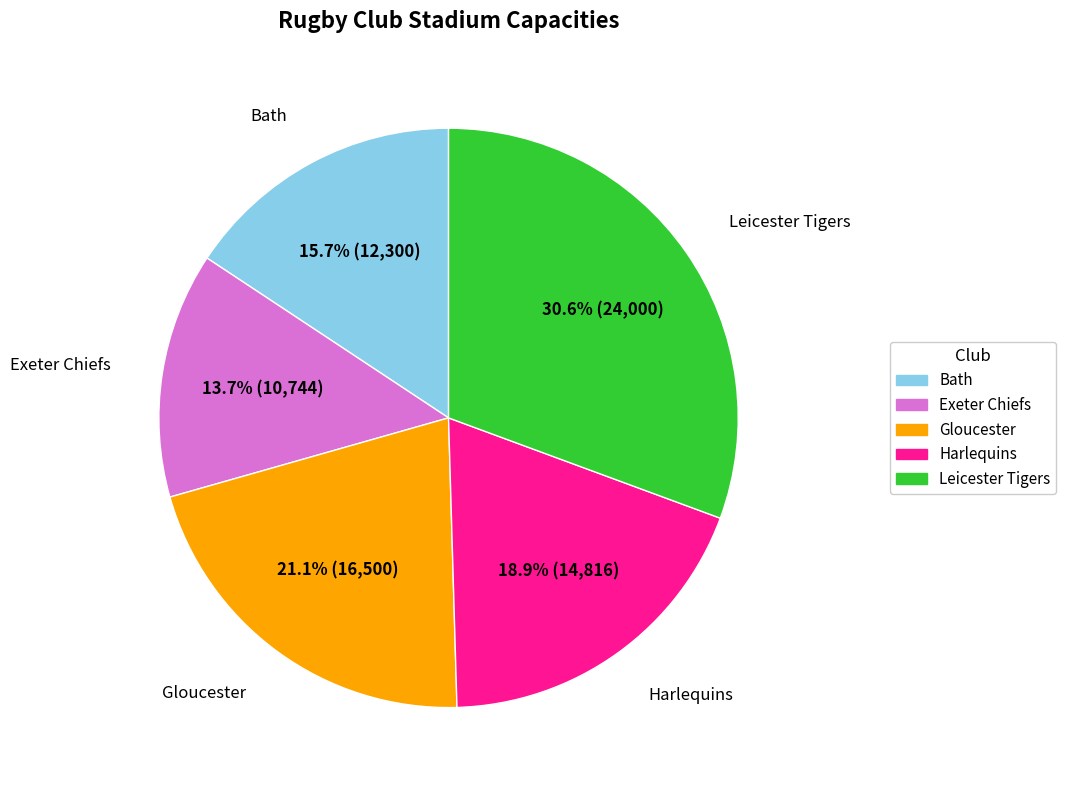

What percentage do Harlequins and Gloucester together represent?

40.0%